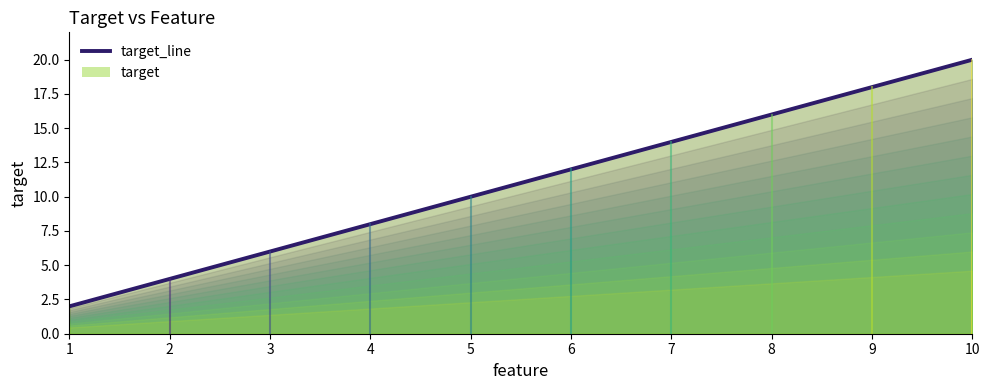

Which category has the highest value across all series?

10